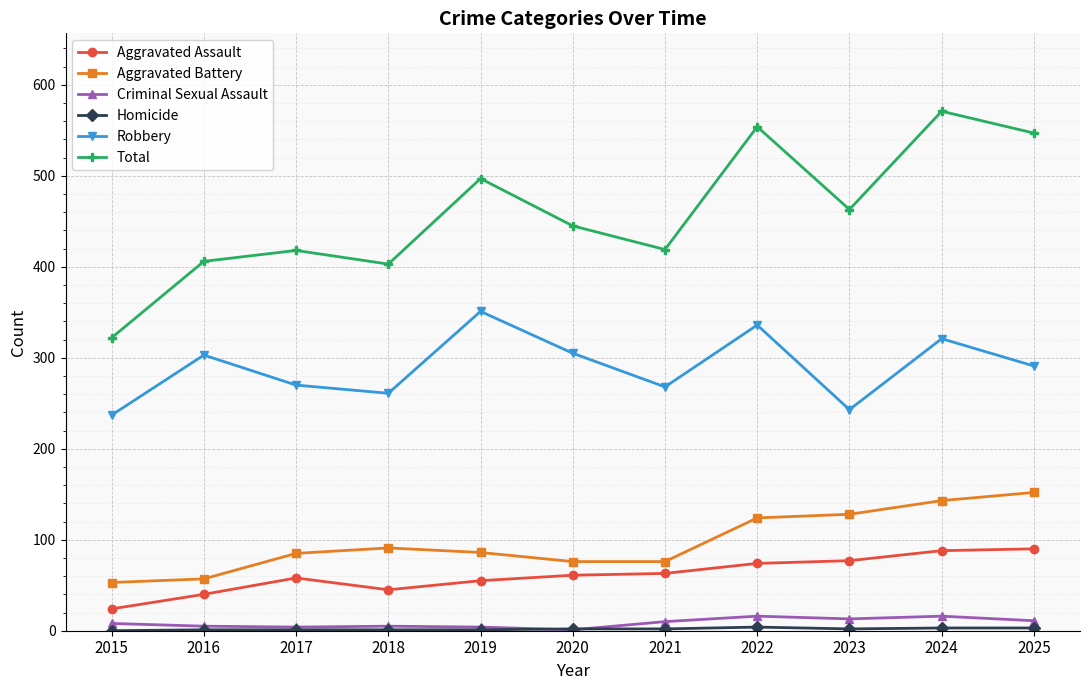

Is it true that Aggravated Assault equals 93 at 2021?

False